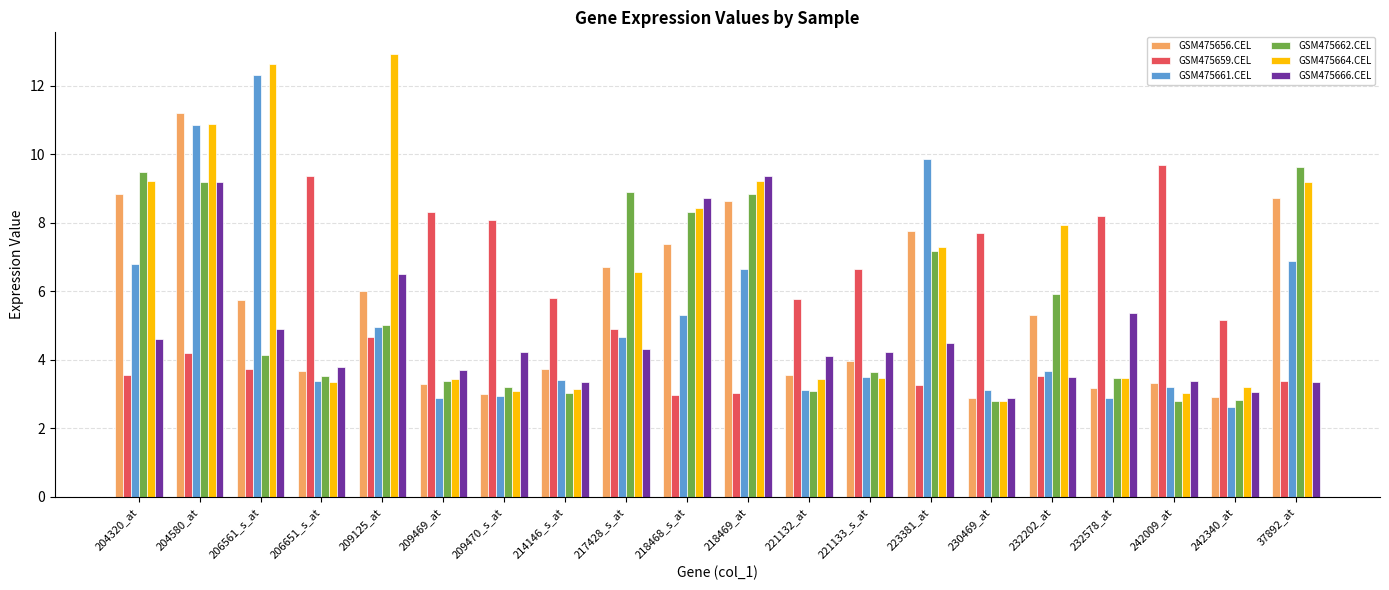

How many values in the GSM475662.CEL series exceed 4?

10